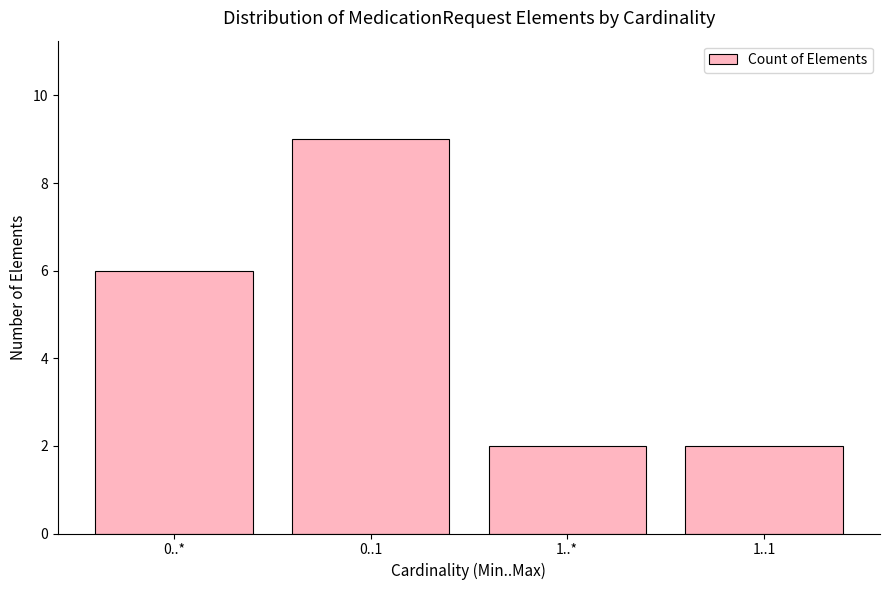

Reading left to right, list all the values displayed in this chart.

6	9	2	2